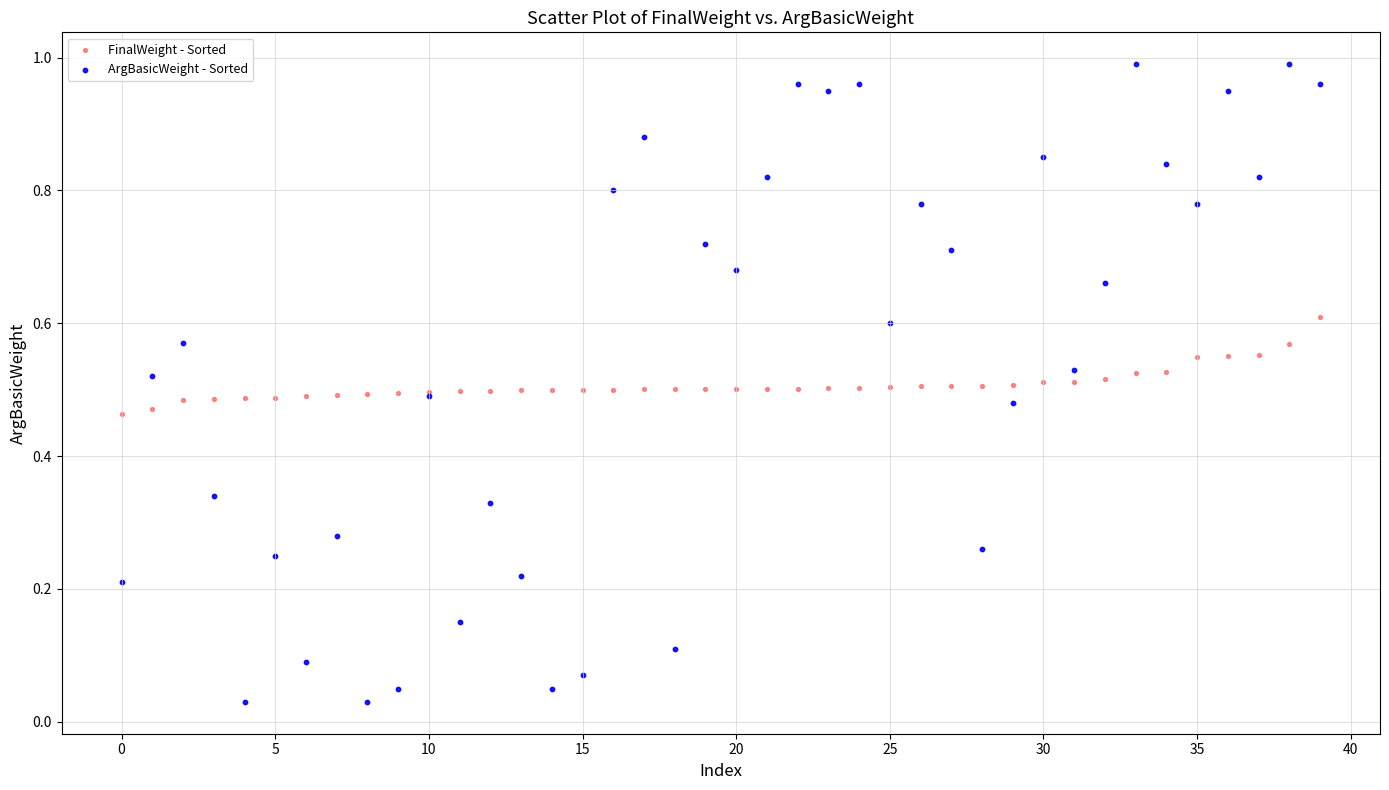

What are all the series names shown in the legend?

FinalWeight - Sorted, ArgBasicWeight - Sorted